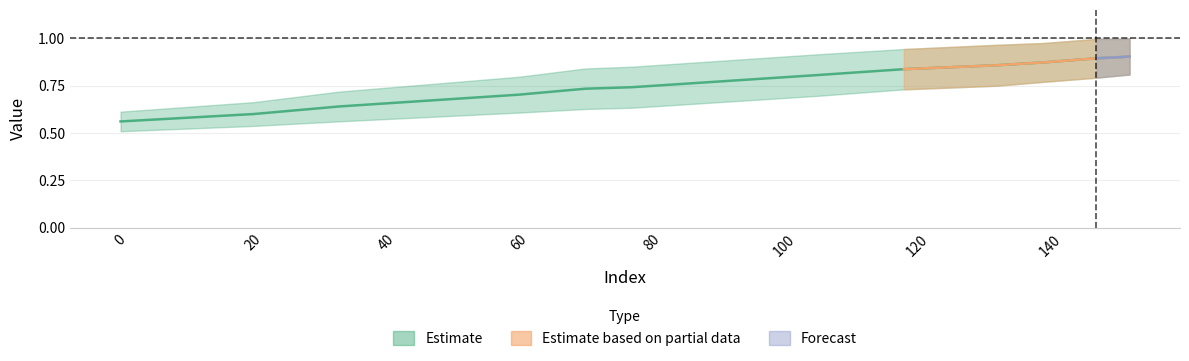

What is the value of the 11th point from the left?

0.9